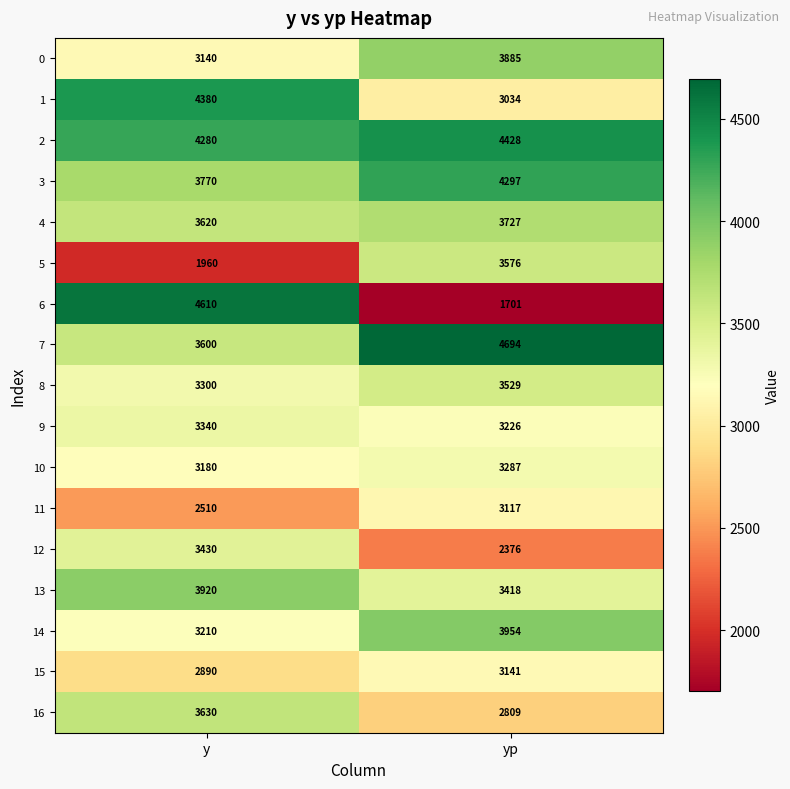

At which category is the sum across all series the highest?

y